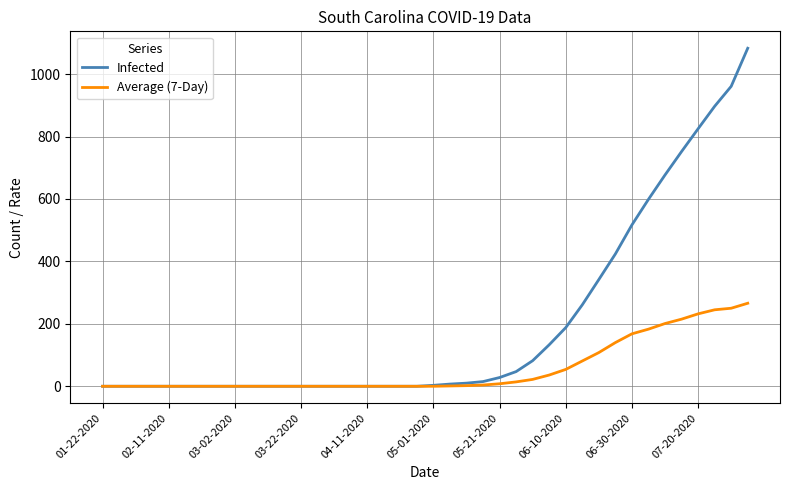

List the series in order of their peak value, lowest first.

Average (7-Day), Infected